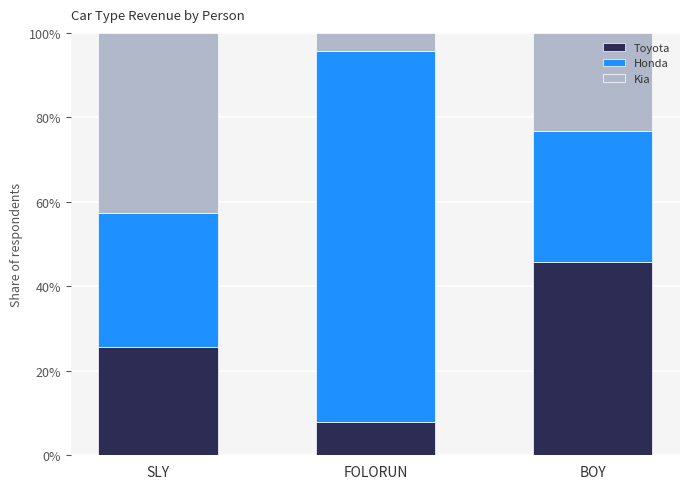

The Toyota series shows 7.8 at FOLORUN. True or false?

True